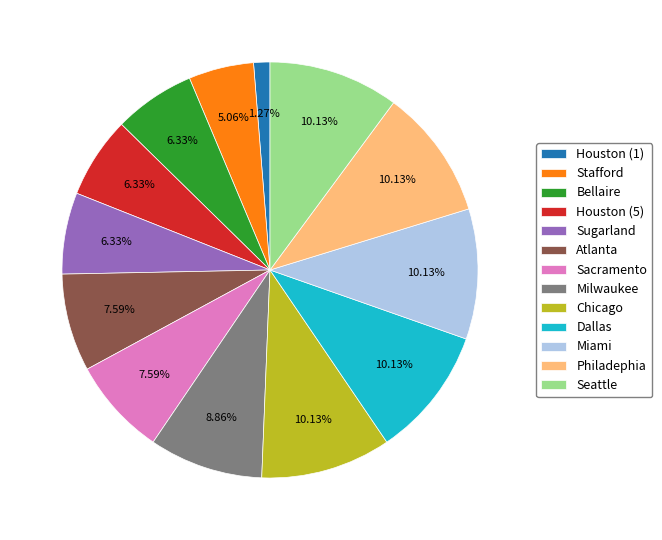

Which has a higher value, Sacramento or Sugarland?

Sacramento